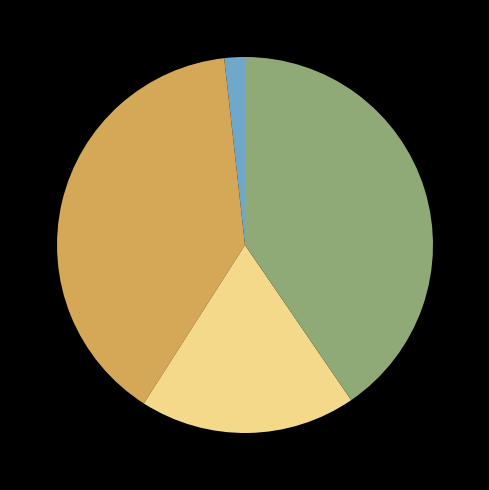

Is there any slice that represents more than half of the pie?

No